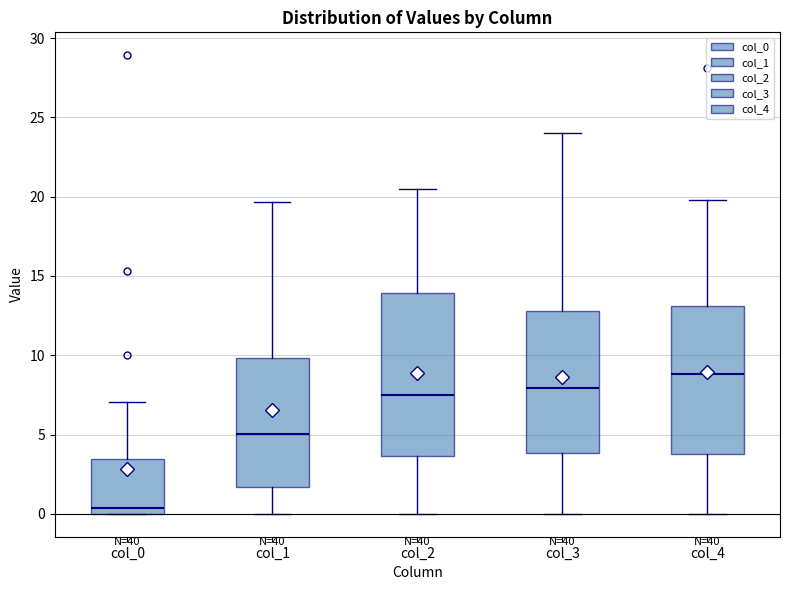

Which box's median line is the lowest?

col_0